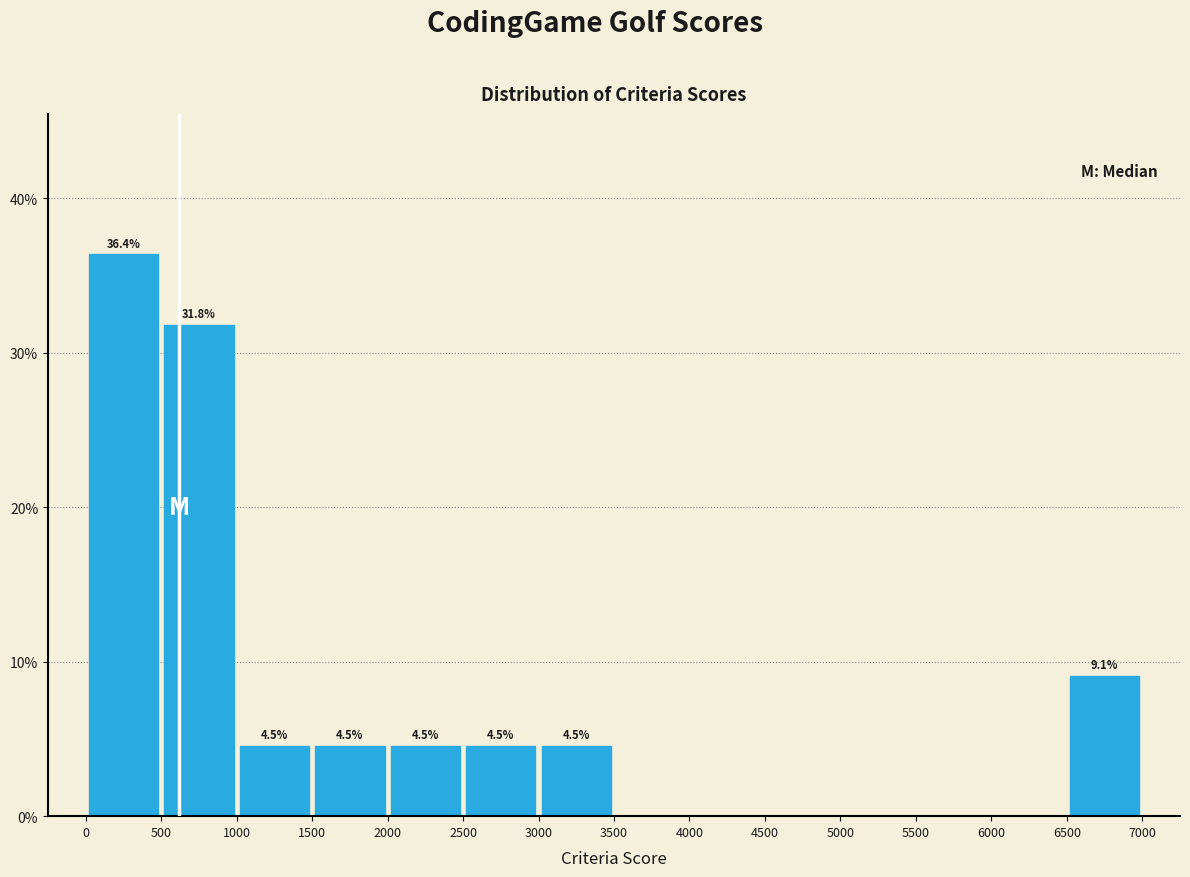

Which range on the x-axis has the tallest bar?

0 to 500